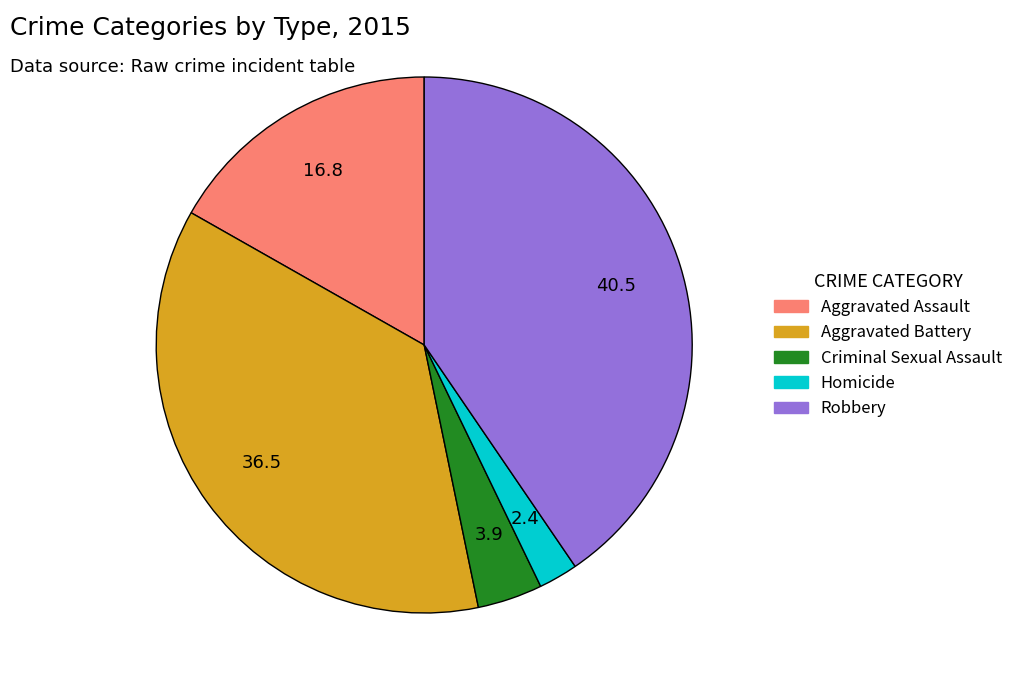

What is the ratio of the value at Criminal Sexual Assault to the value at Homicide?

1.7